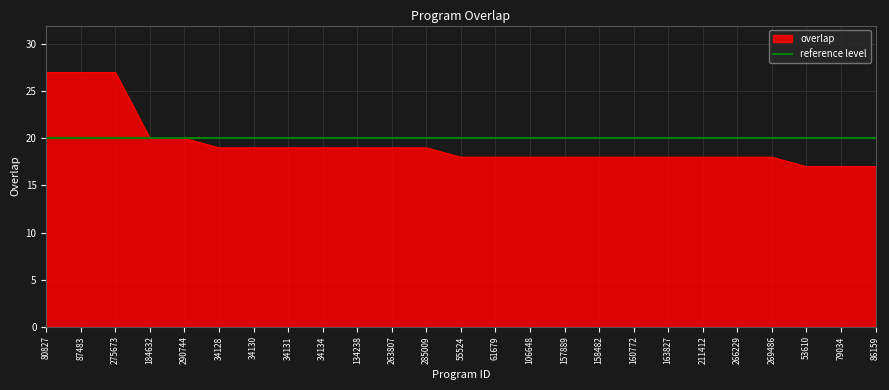

Reading left to right, transcribe all the data shown in this chart.

27	27	27	20	20	19	19	19	19	19	19	19	18	18	18	18	18	18	18	18	18	18	17	17	17